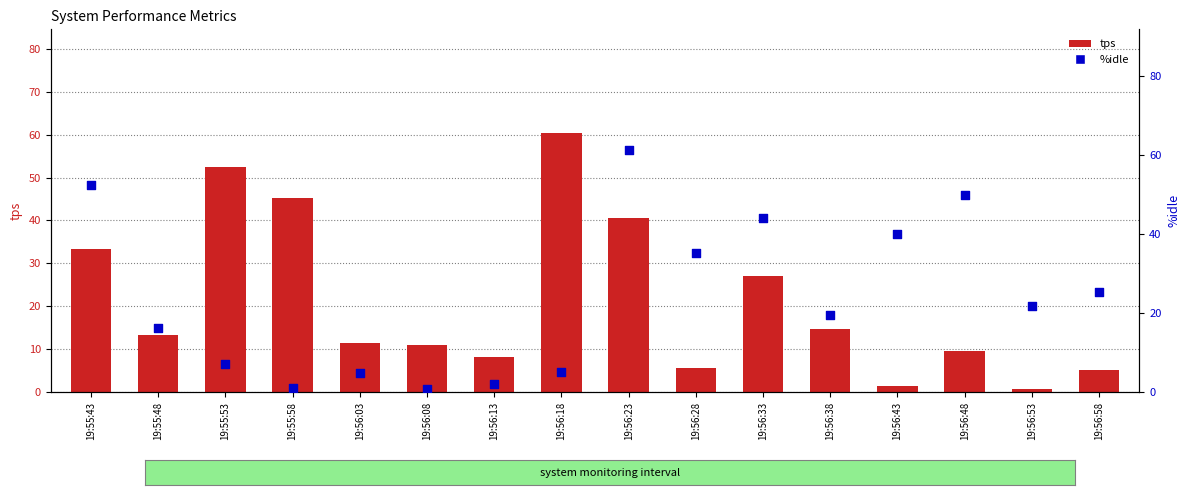

What are all the series names shown in the legend?

tps, %idle